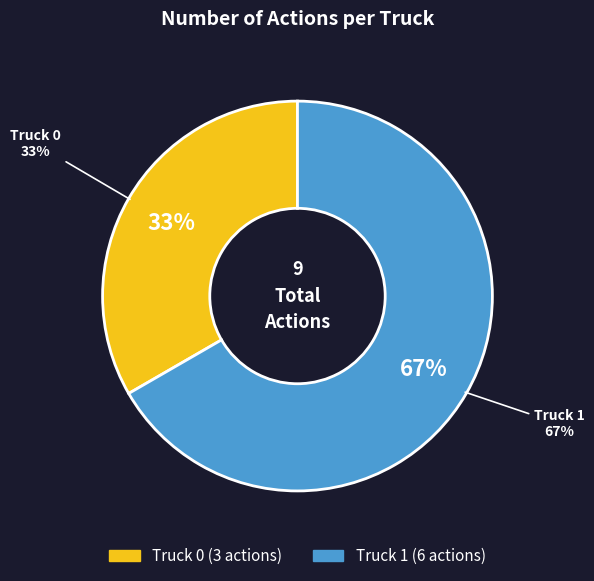

To the nearest percent, what portion does Truck 1 represent?

67%